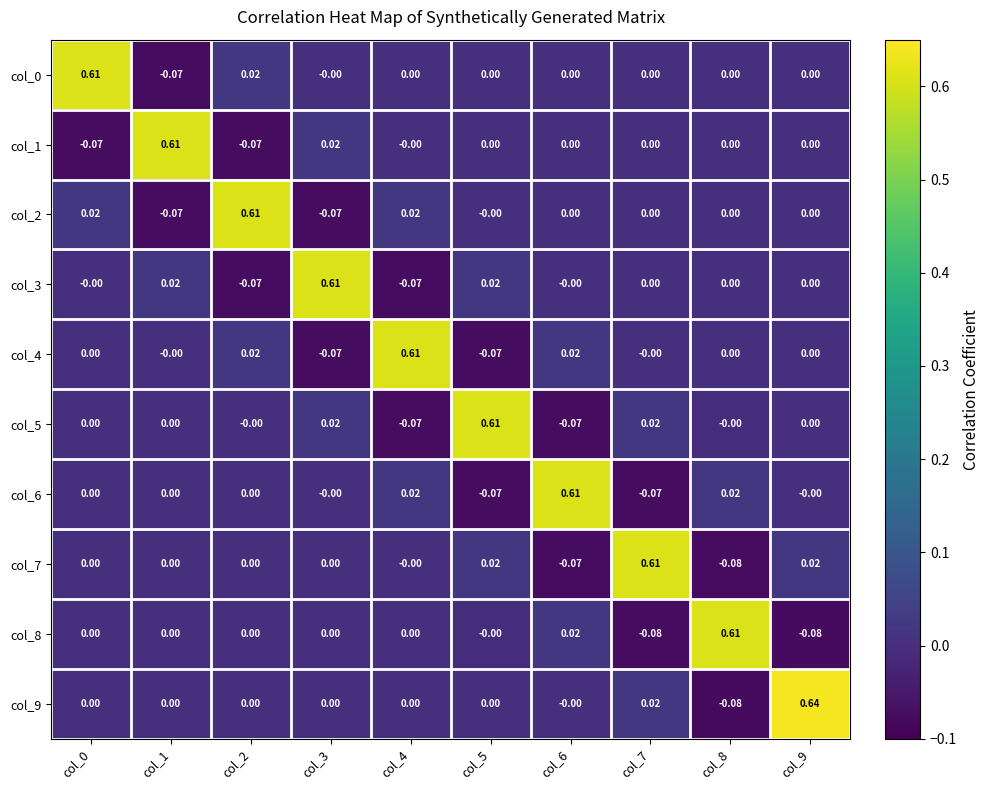

Is the value of col_8 at col_9 greater than the value of col_7 at col_1?

No